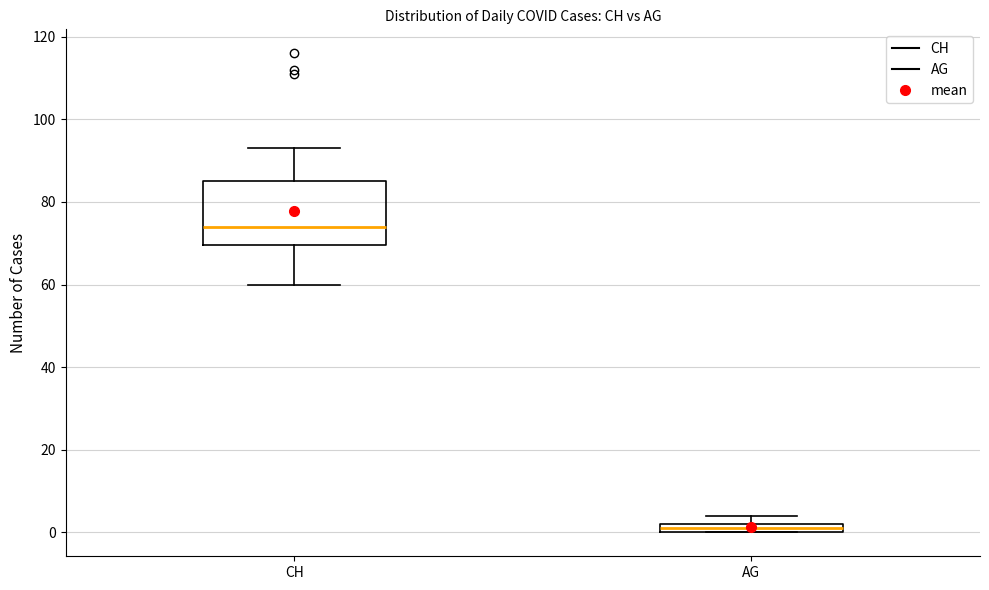

Which box has the highest median line?

CH